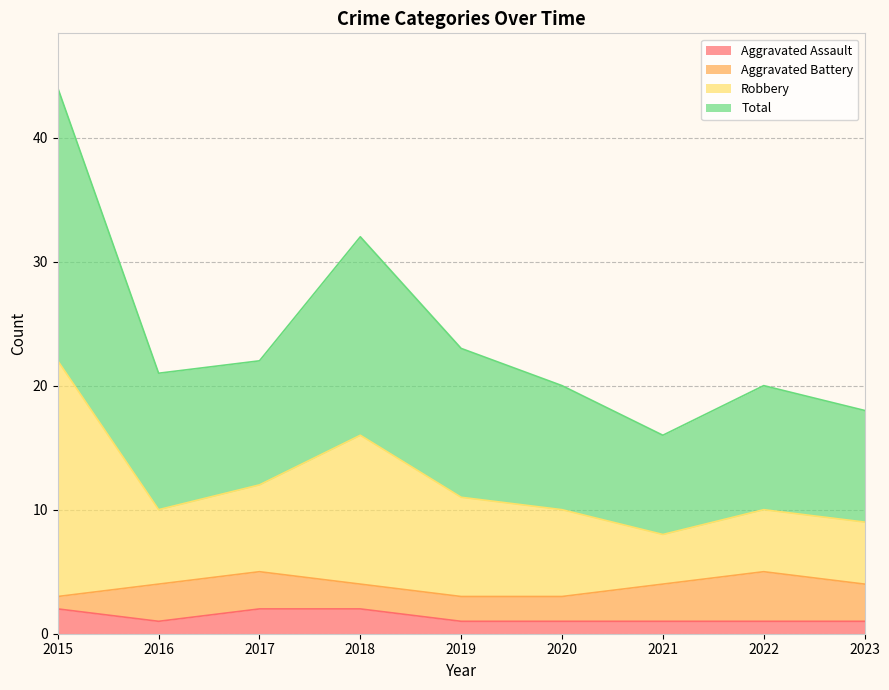

How many lines are shown in the chart?

4